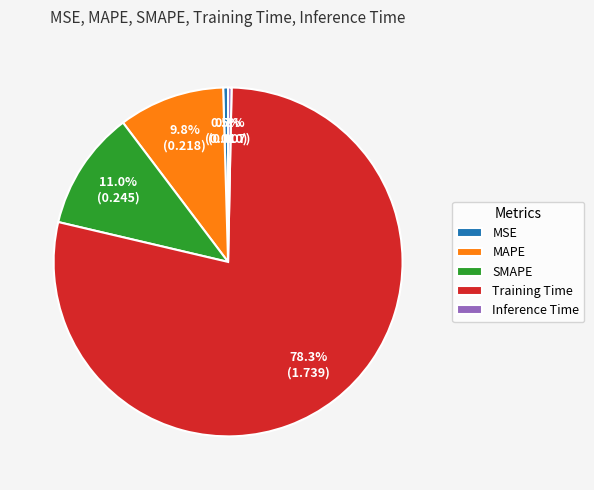

How much of the chart is everything except Inference Time?

99.7%